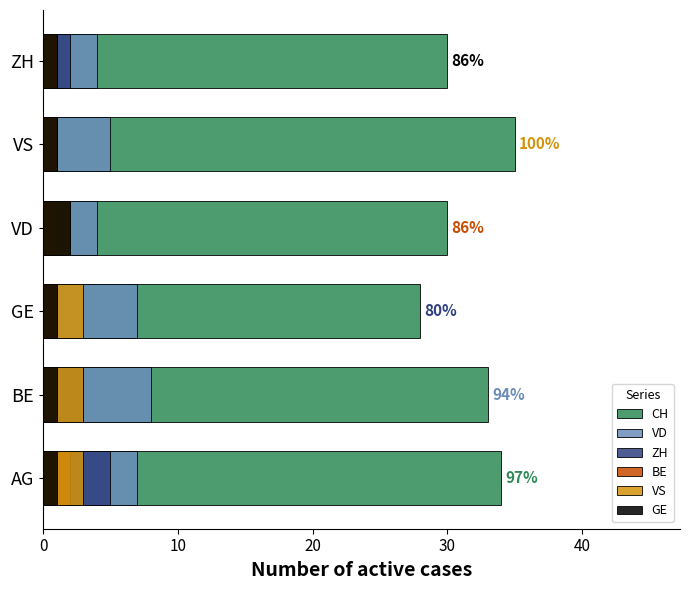

Which series has the largest total across all categories?

CH